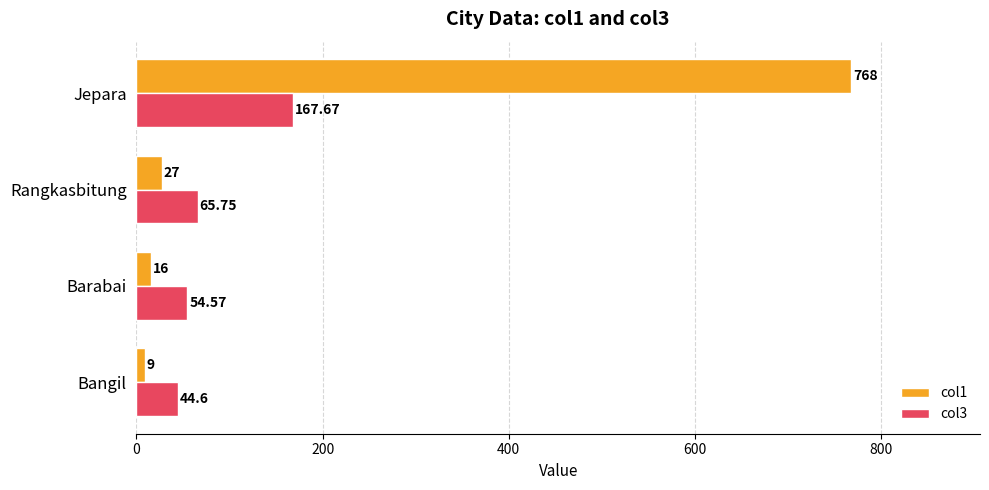

How many categories are shown in the chart?

4